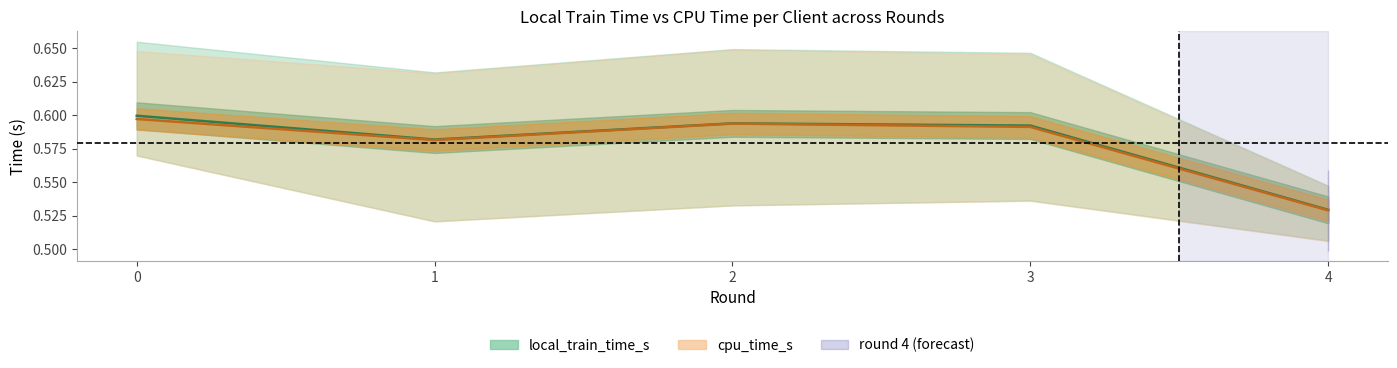

What is the total value across all series at 0?

1.2